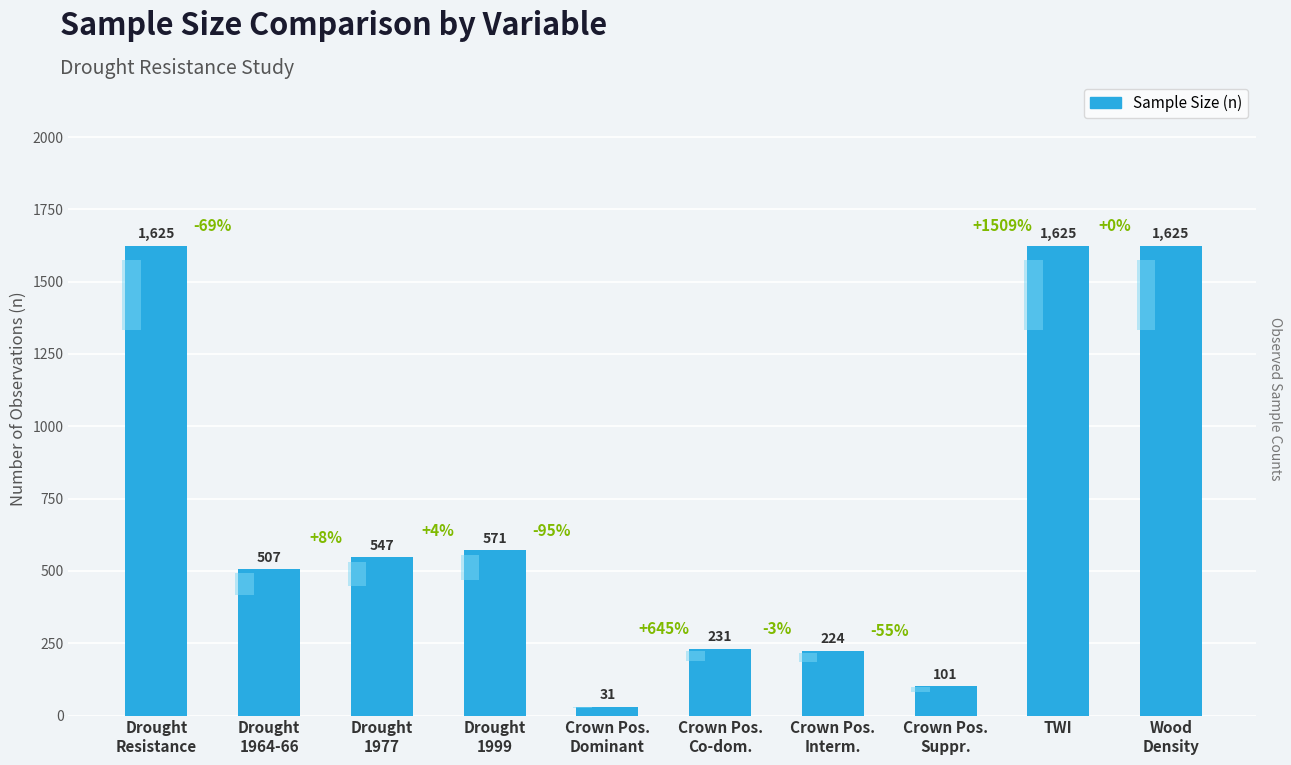

Count the number of data series in this chart.

1